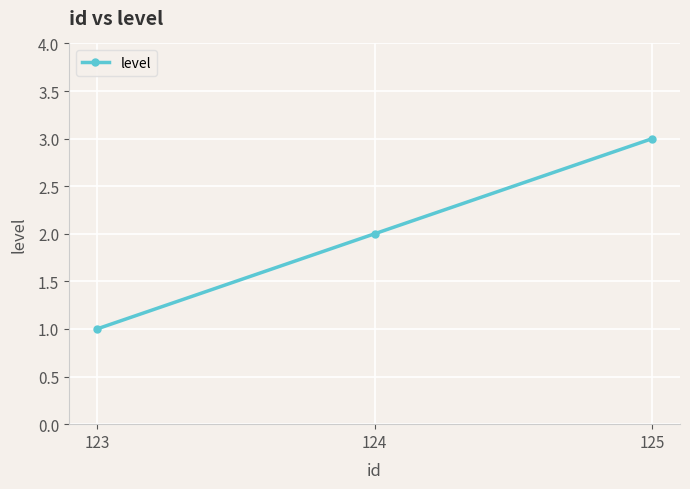

Rank the categories by value from lowest to highest.

123, 124, 125